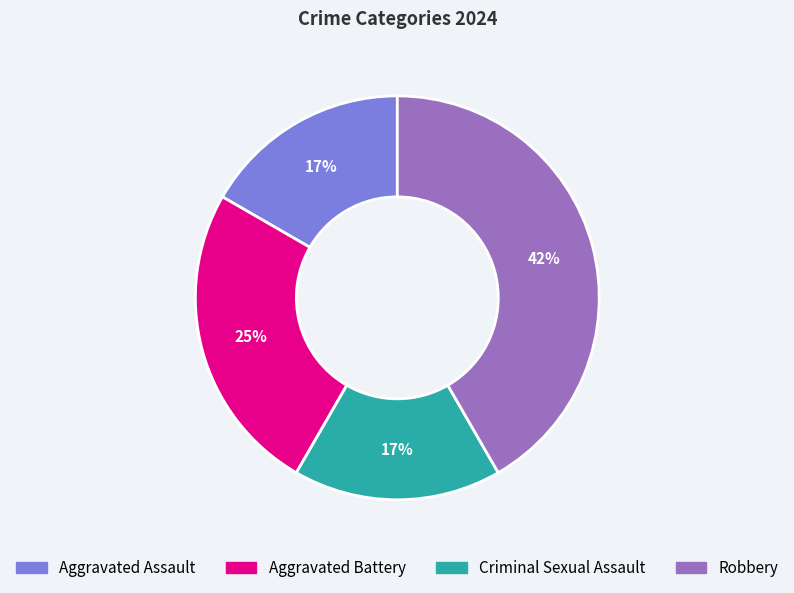

Which has a higher value, Robbery or Aggravated Assault?

Robbery